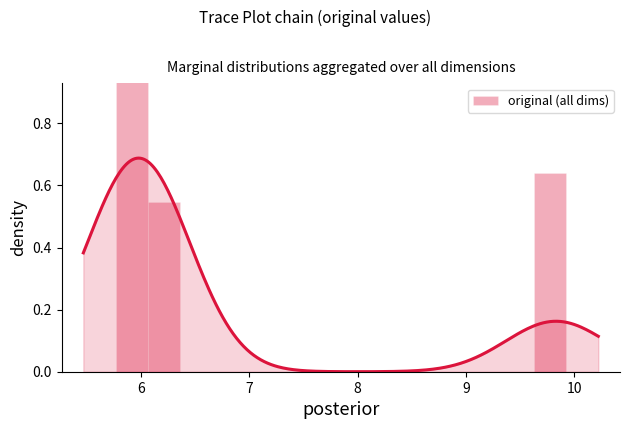

Count the number of data series in this chart.

1